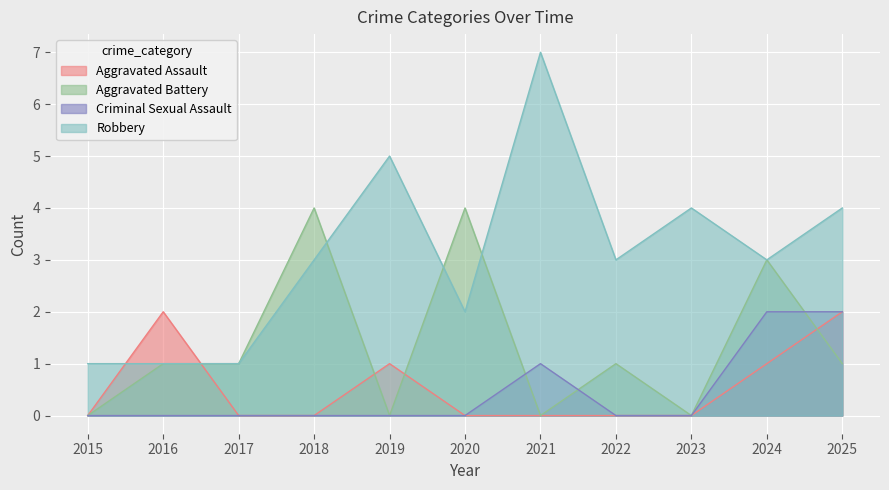

At which category is the sum across all series the highest?

2024